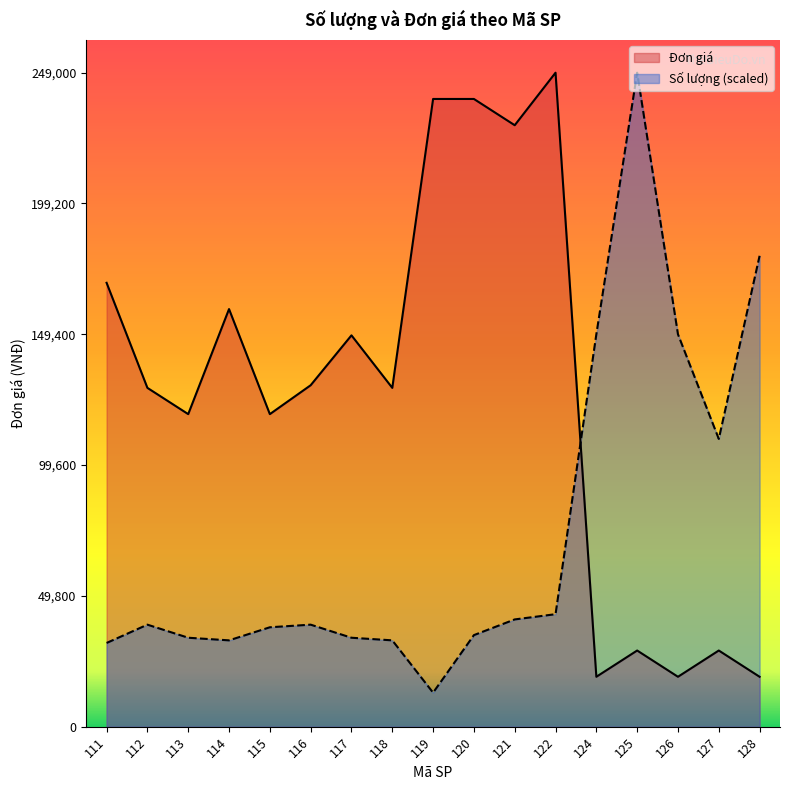

Where does the Số lượng series first go above 38844?

121